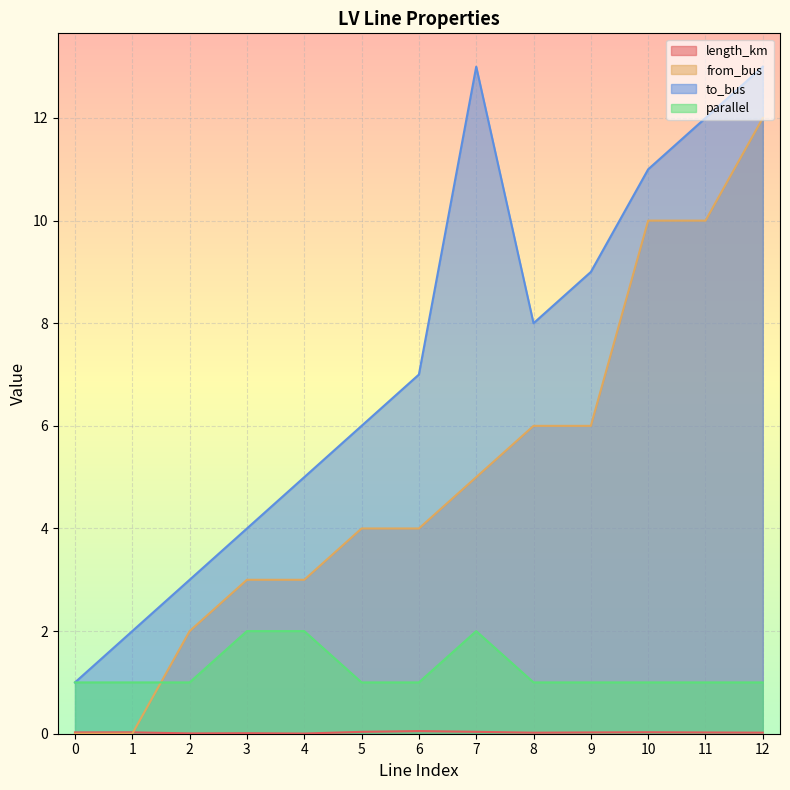

What are all the series names shown in the legend?

length_km, from_bus, to_bus, parallel